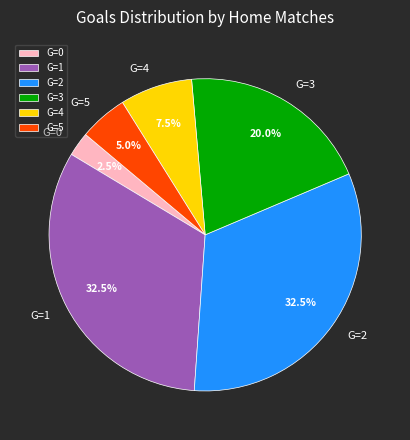

Which category has the smallest portion of the pie?

G=0